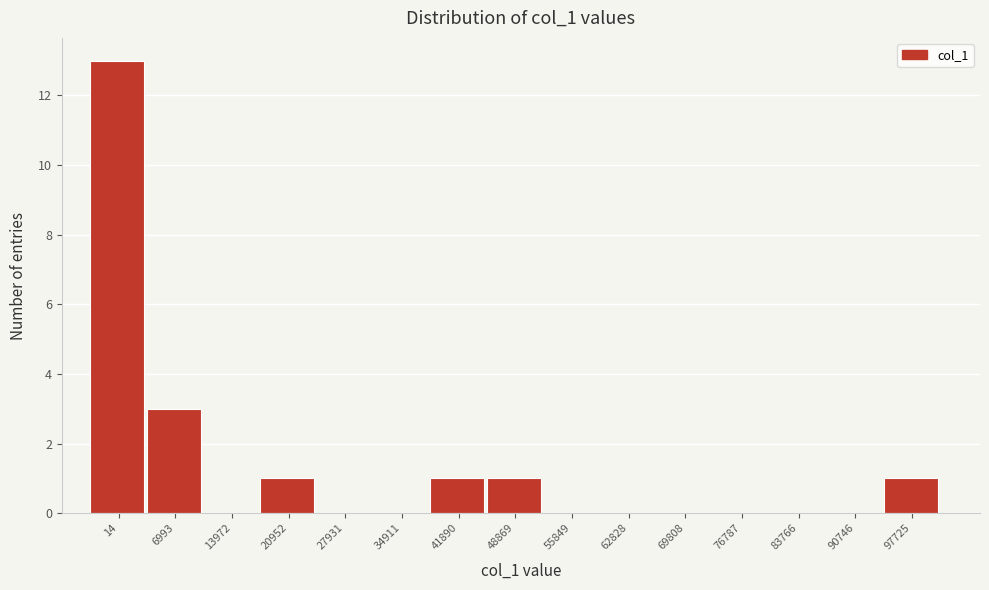

Reading right to left, transcribe all the data shown in this chart.

97725=1	90746=0	83766=0	76787=0	69808=0	62828=0	55849=0	48869=1	41890=1	34911=0	27931=0	20952=1	13972=0	6993=3	14=13